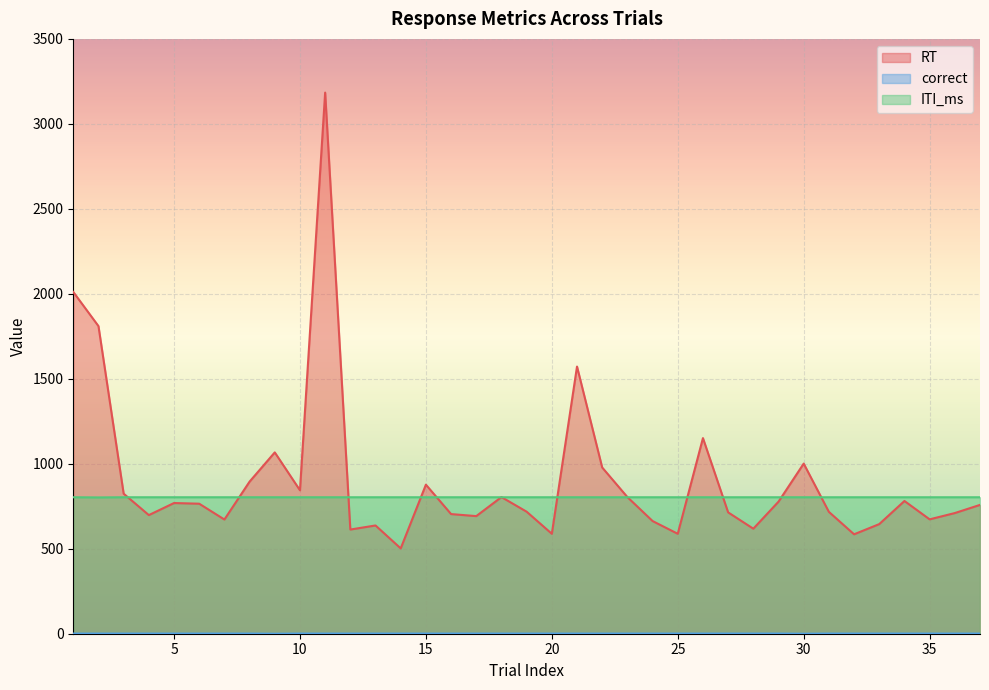

What is the difference between the maximum and minimum values in the RT series?

2682